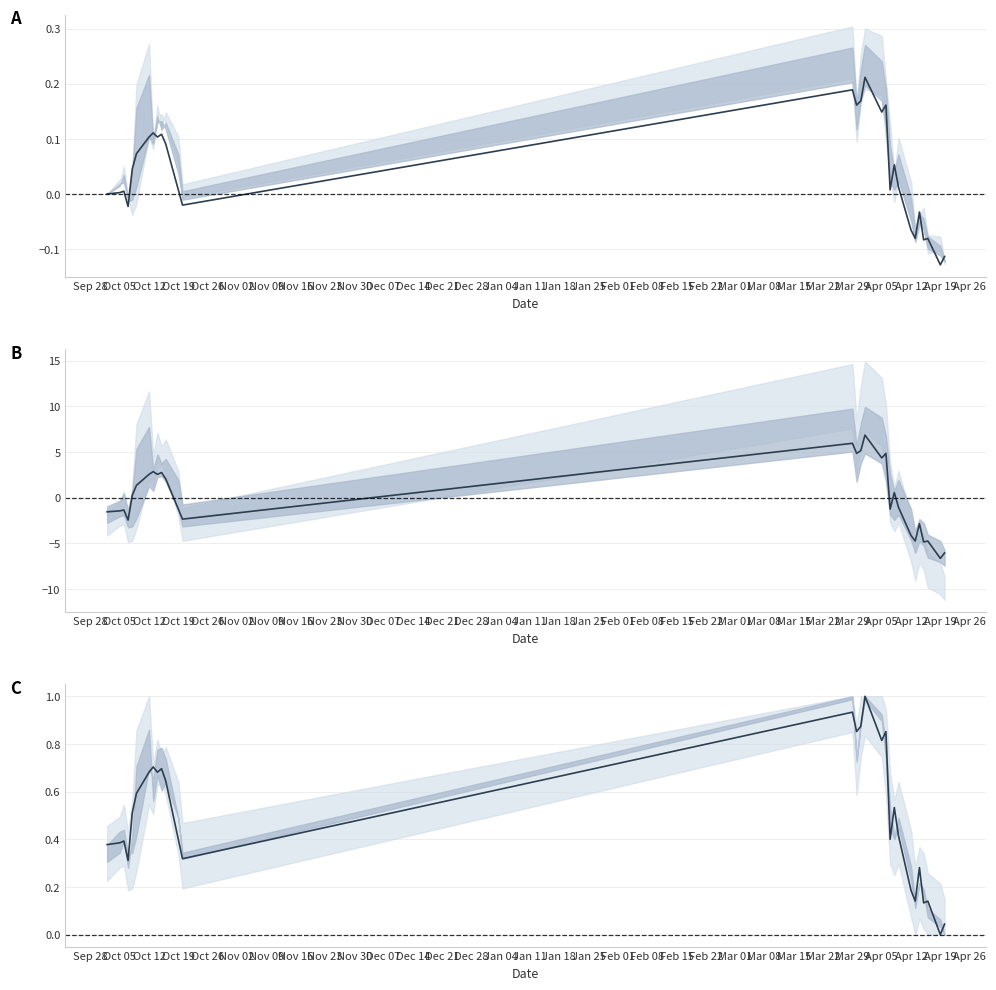

What is the label of the 3rd point from the left?

Oct 12